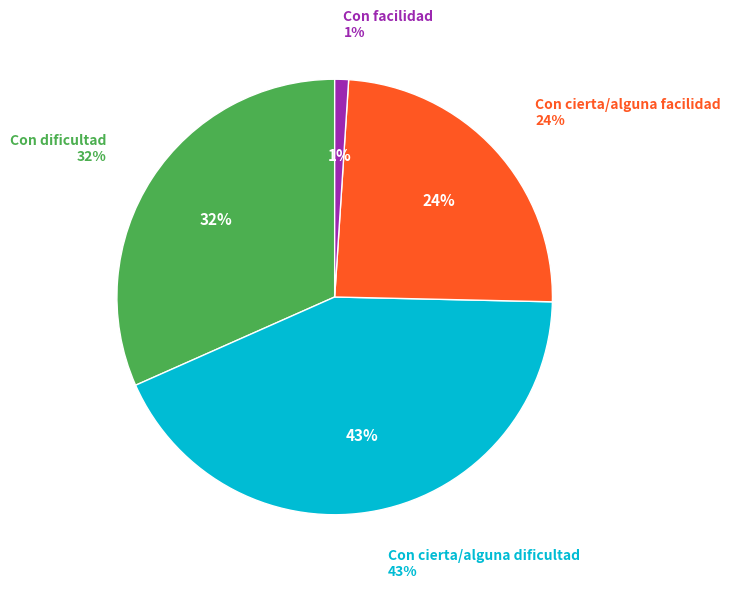

To the nearest percent, what is the average slice percentage?

25%